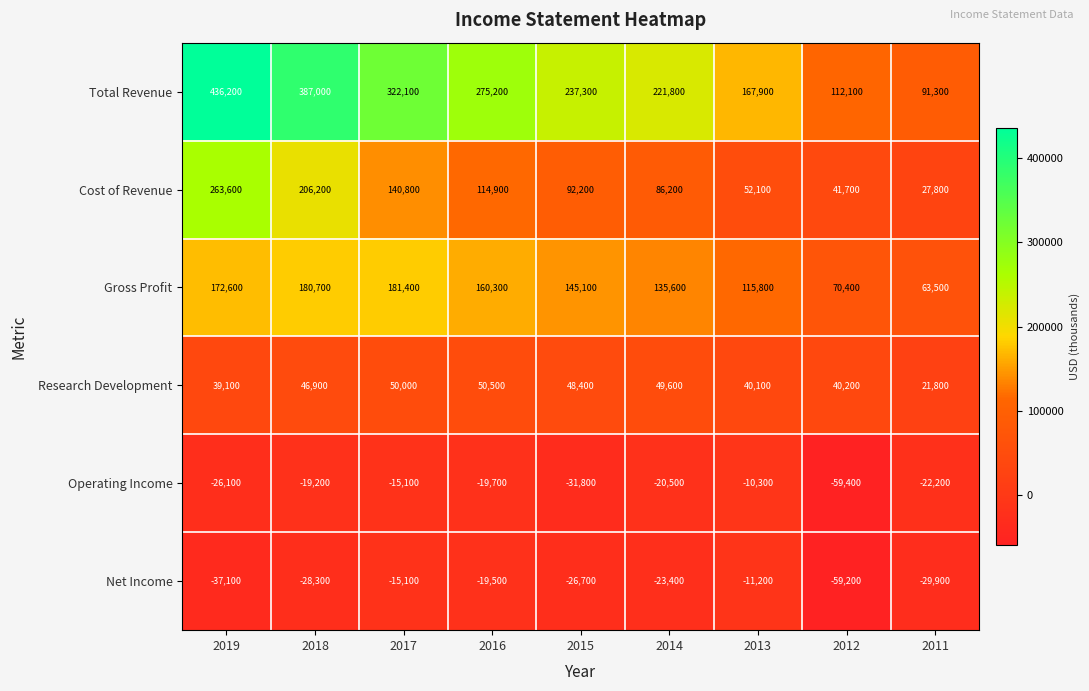

Rank the series at 2014 from highest to lowest value.

Total Revenue, Gross Profit, Cost of Revenue, Research Development, Operating Income, Net Income